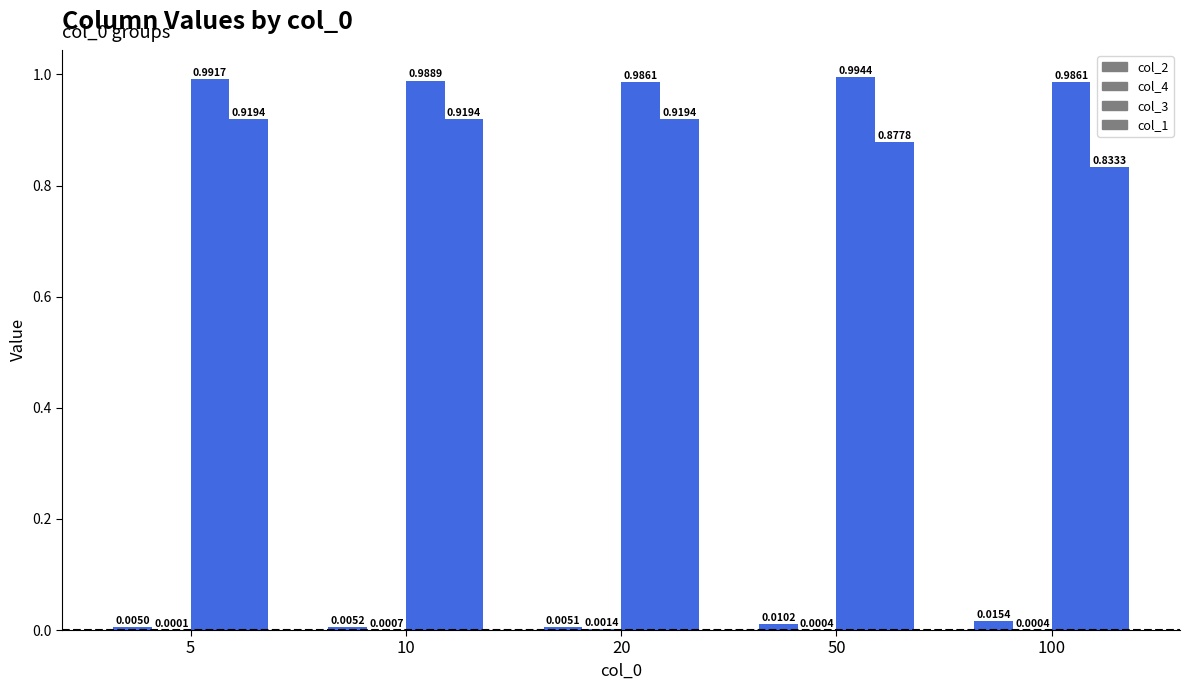

How many series are shown in this chart?

4